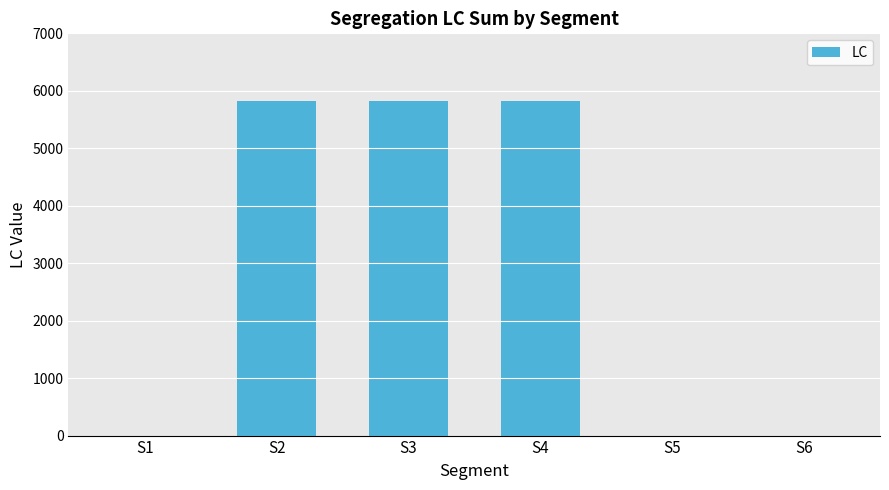

Reading left to right, what are all the values shown in this chart?

0	5814	5814	5814	0	0